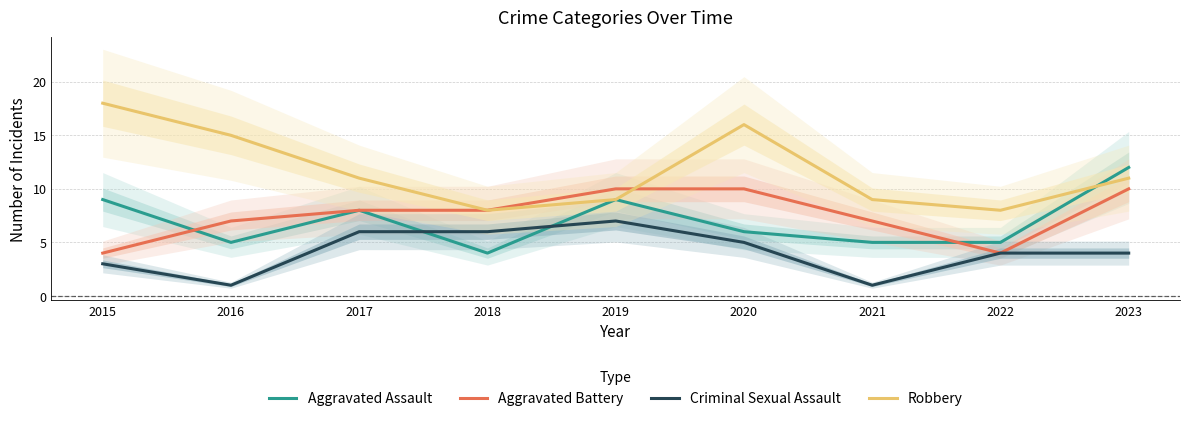

What are all the series names shown in the legend?

Aggravated Assault, Aggravated Battery, Criminal Sexual Assault, Robbery